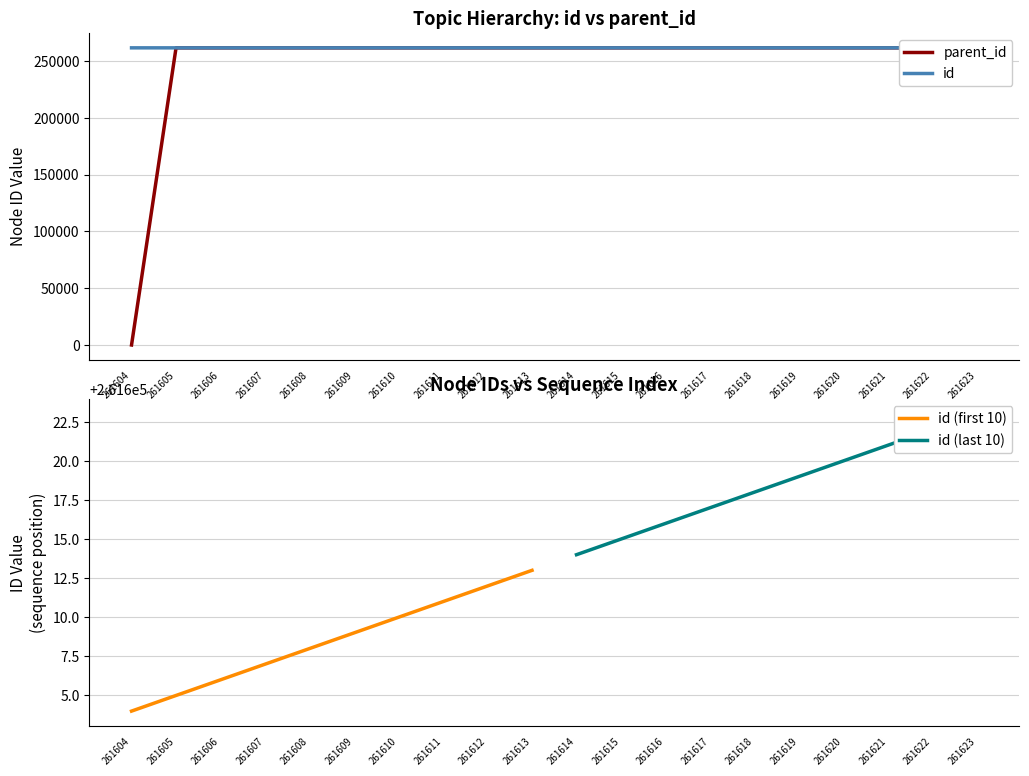

Which has a higher value, 261611 or 261610?

261611